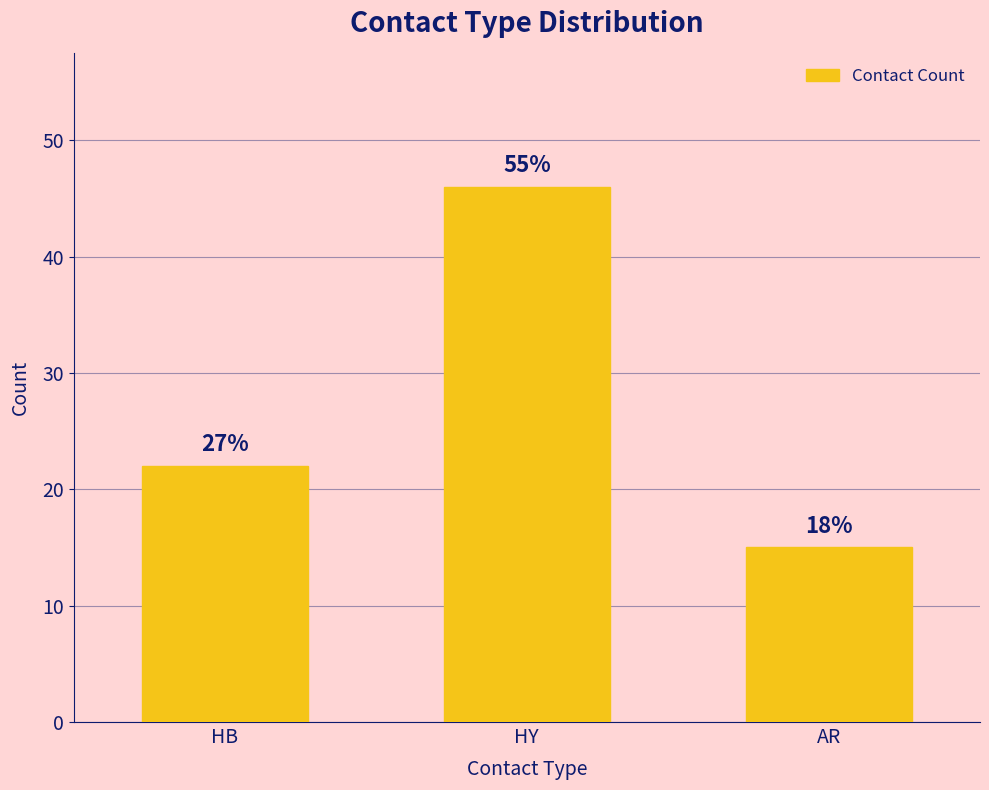

How many bars are there in total?

3